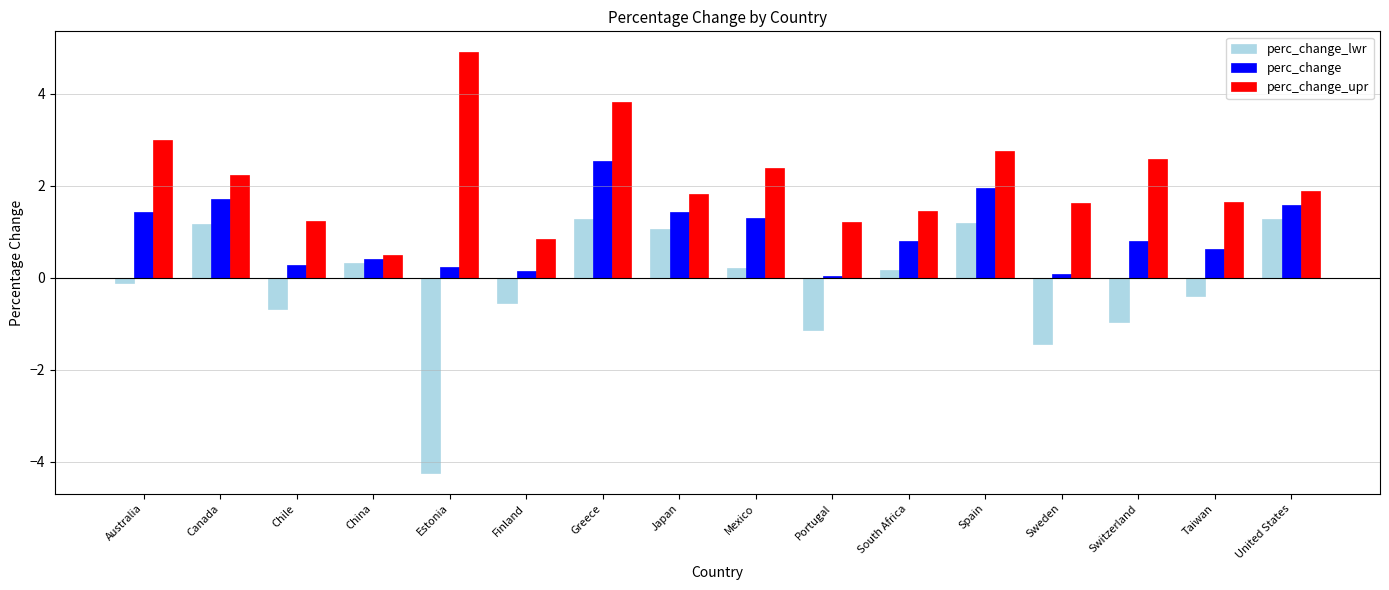

Between Greece and Switzerland, which series saw the biggest shift?

perc_change_lwr